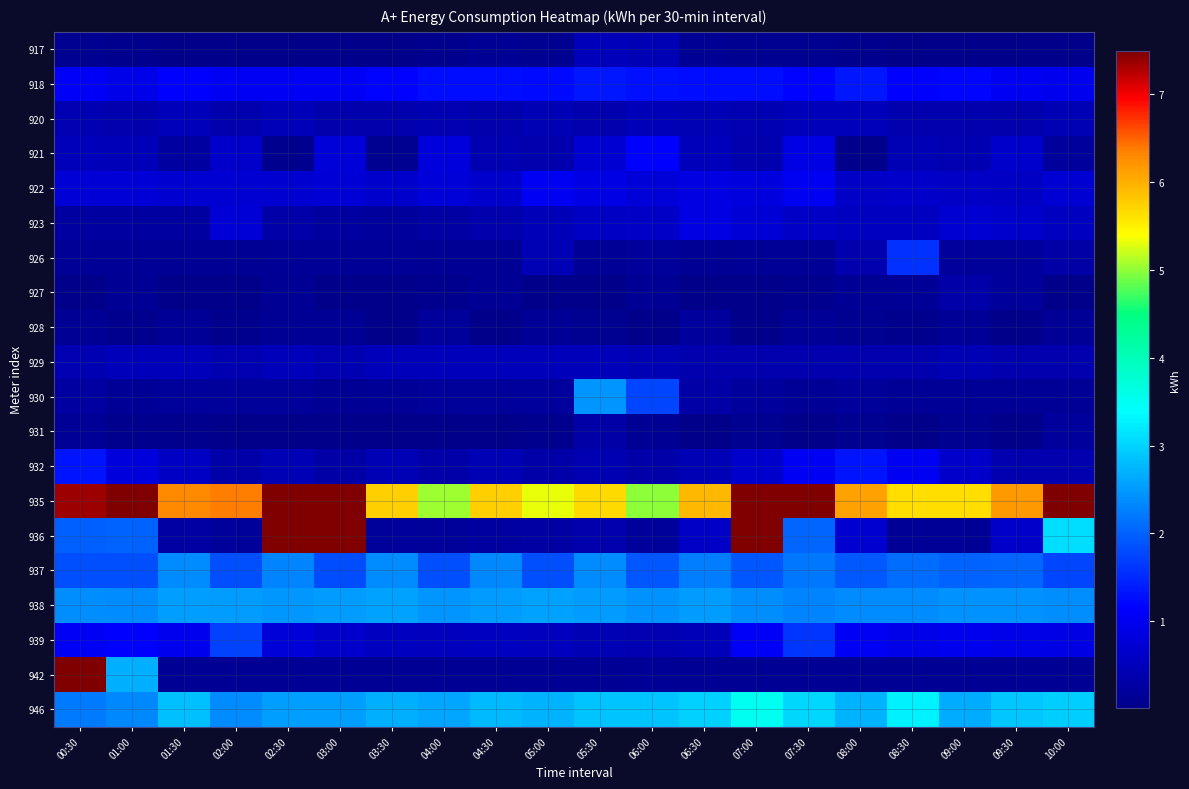

What is the greatest value displayed?

22.2